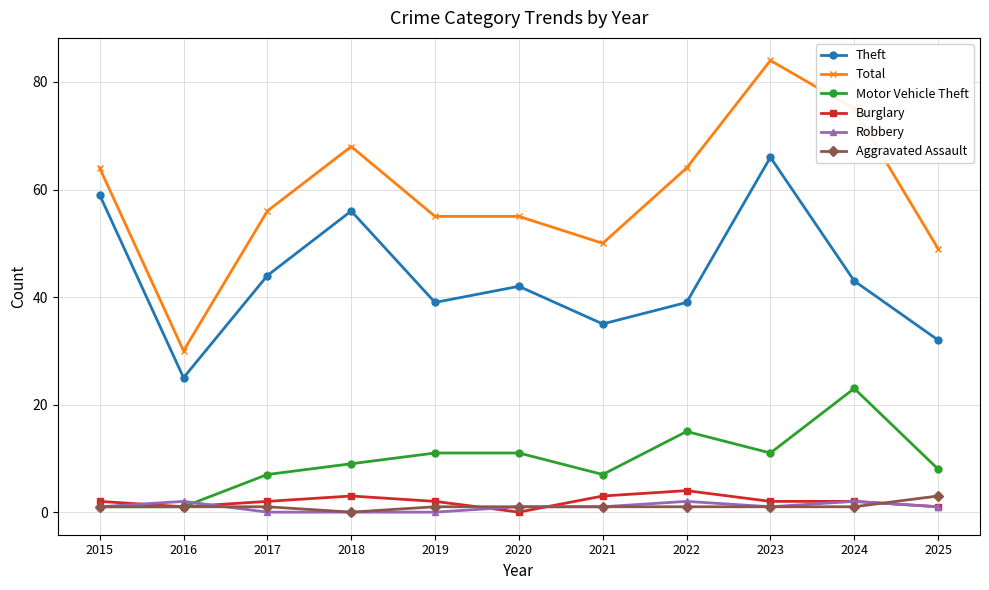

Reading right to left, extract all data points from this chart.

Theft: 2025=32	2024=43	2023=66	2022=39	2021=35	2020=42	2019=39	2018=56	2017=44	2016=25	2015=59
Total: 2025=49	2024=75	2023=84	2022=64	2021=50	2020=55	2019=55	2018=68	2017=56	2016=30	2015=64
Motor Vehicle Theft: 2025=8	2024=23	2023=11	2022=15	2021=7	2020=11	2019=11	2018=9	2017=7	2016=1	2015=1
Burglary: 2025=1	2024=2	2023=2	2022=4	2021=3	2020=0	2019=2	2018=3	2017=2	2016=1	2015=2
Robbery: 2025=1	2024=2	2023=1	2022=2	2021=1	2020=1	2019=0	2018=0	2017=0	2016=2	2015=1
Aggravated Assault: 2025=3	2024=1	2023=1	2022=1	2021=1	2020=1	2019=1	2018=0	2017=1	2016=1	2015=1